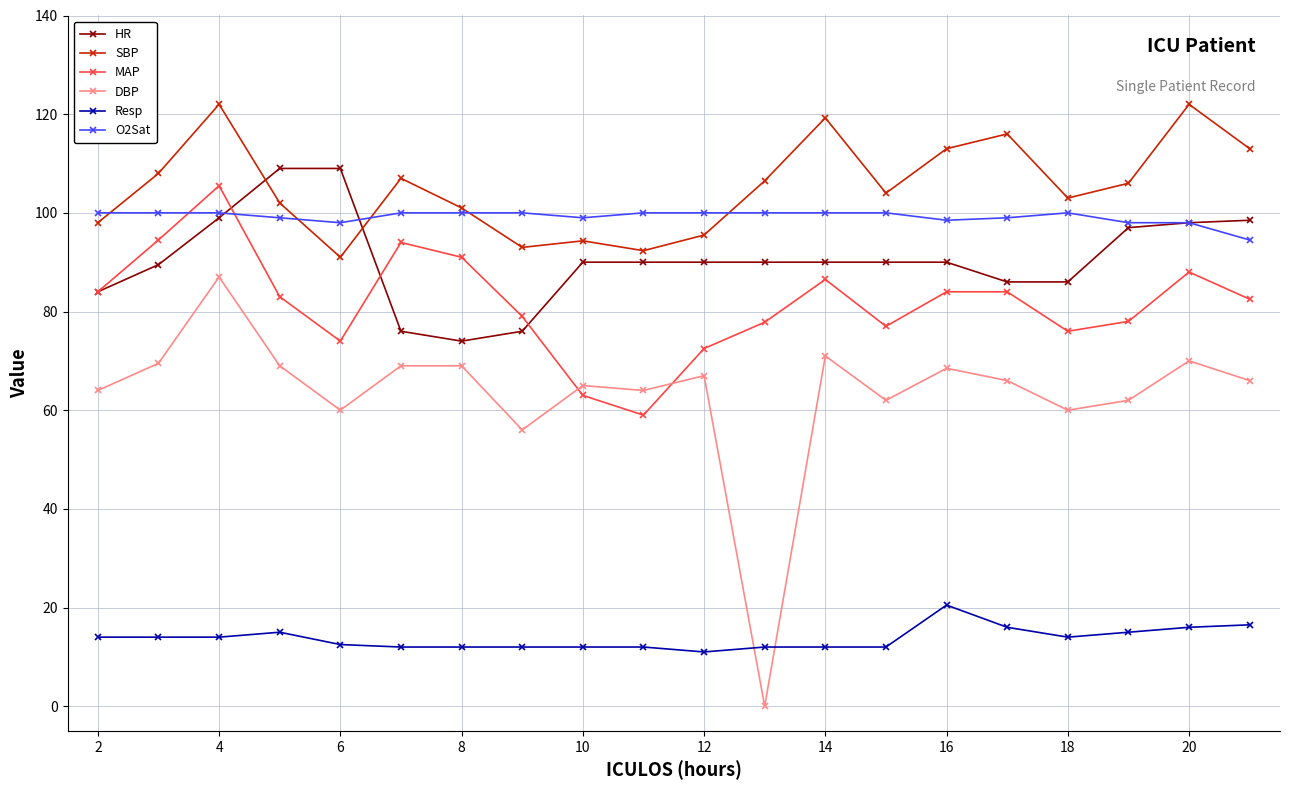

True or false: DBP has more than 1 points higher than both neighbors.

True